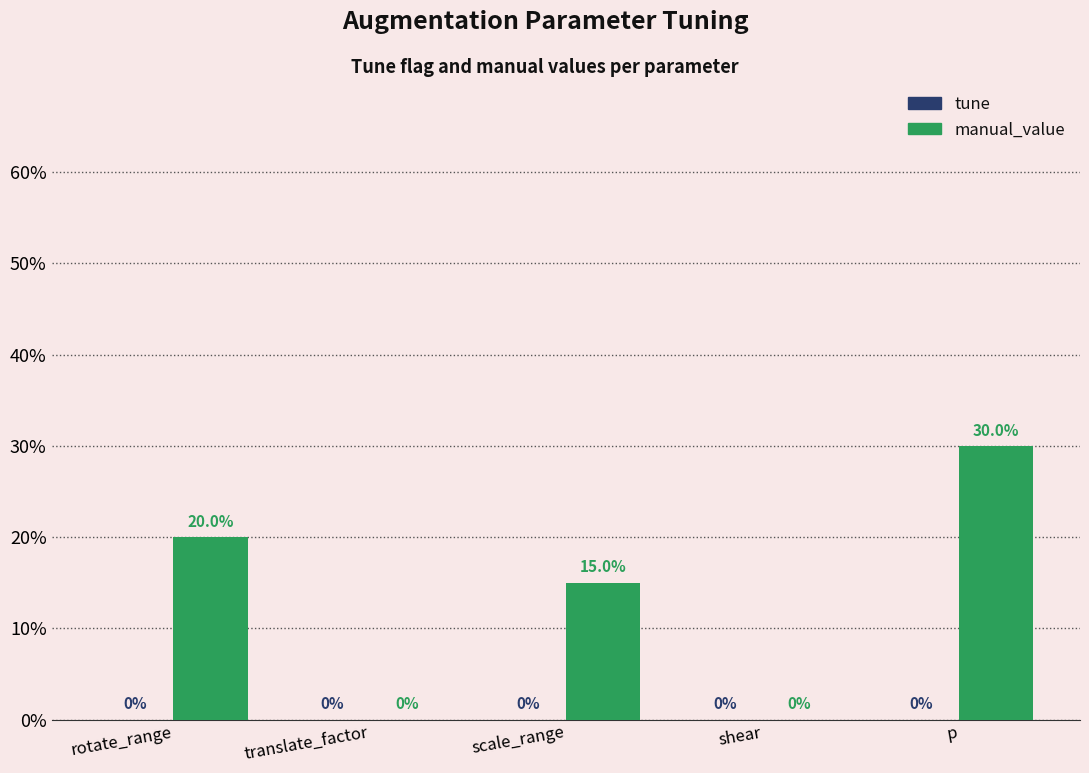

How many bars are there in total?

10